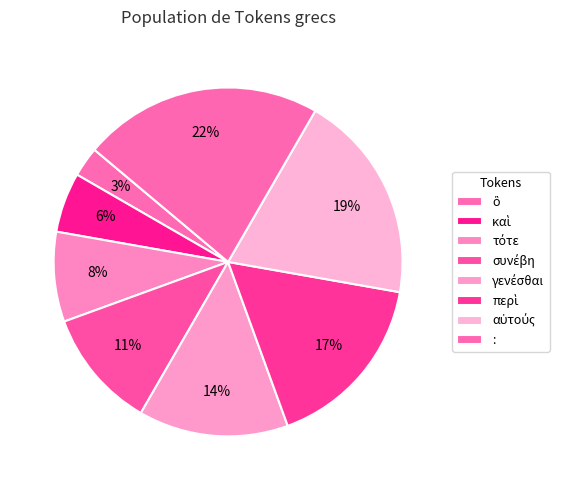

How many segments does this pie chart have?

8